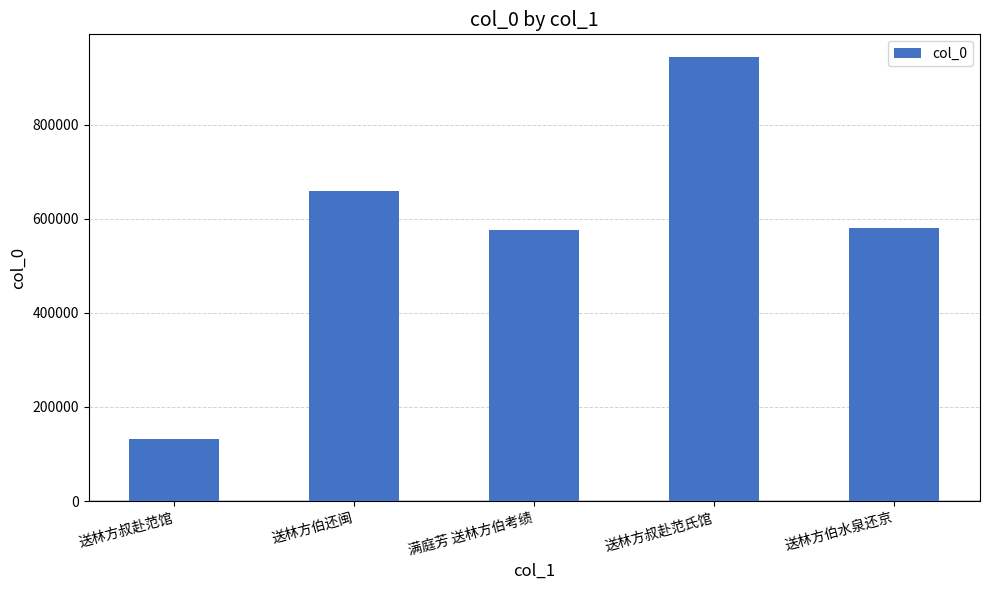

At which category does the chart reach its minimum across all series?

送林方叔赴范馆